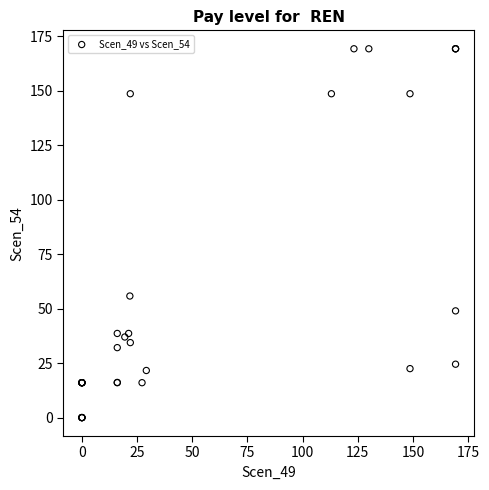

What Y value in the scatter plot is closest to 84?

55.8